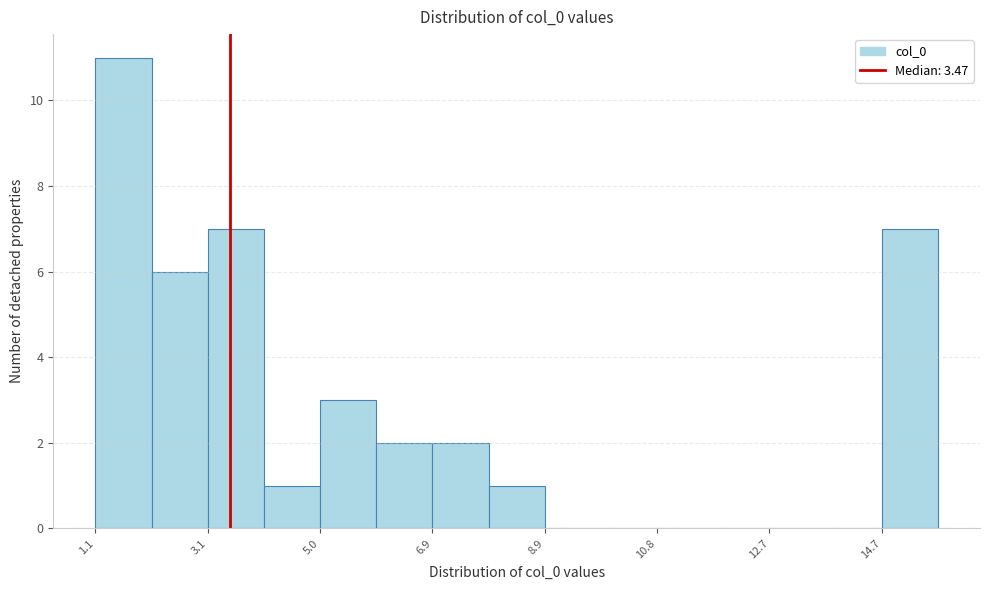

Reading left to right, list every bar in this chart as the range it spans on the x-axis followed by its height. Neither the bar edges nor the heights are printed on the chart, so give them approximately, as read against the axes.

1.2 to 2.2: 11
2.2 to 3.0: 6
3.0 to 4.0: 7
4.0 to 5.0: 1
5.0 to 6.0: 3
6.0 to 7.0: 2
7.0 to 7.8: 2
7.8 to 8.8: 1
8.8 to 9.8: 0
9.8 to 10.8: 0
10.8 to 11.8: 0
11.8 to 12.8: 0
12.8 to 13.6: 0
13.6 to 14.6: 0
14.6 to 15.6: 7